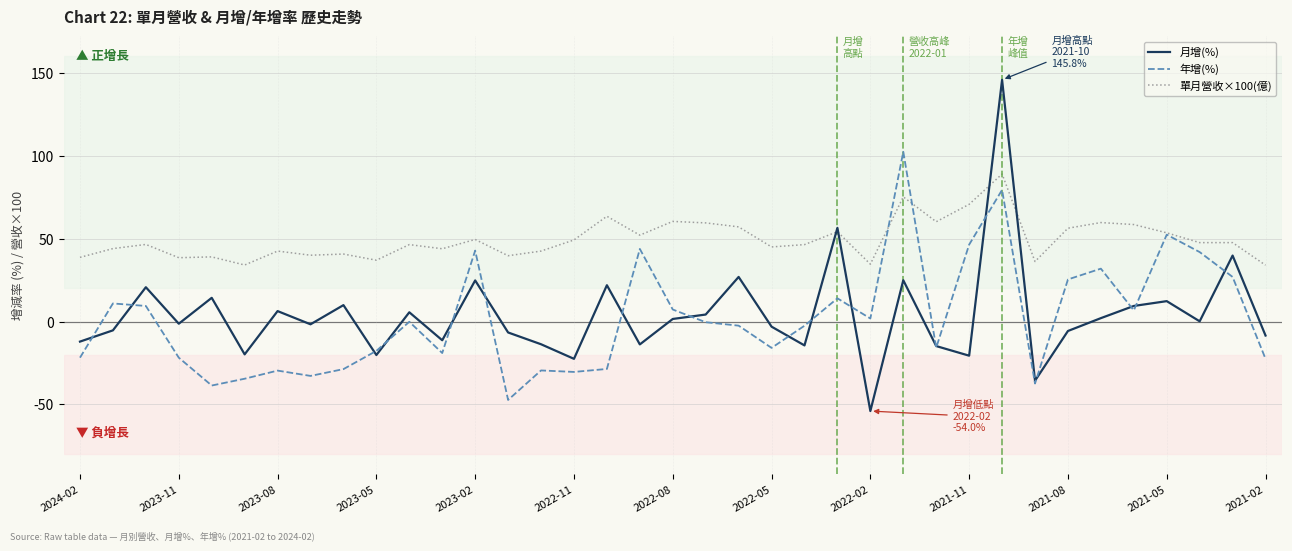

True or false: 單月營收×100(億) has more than 2 interior local peaks.

True